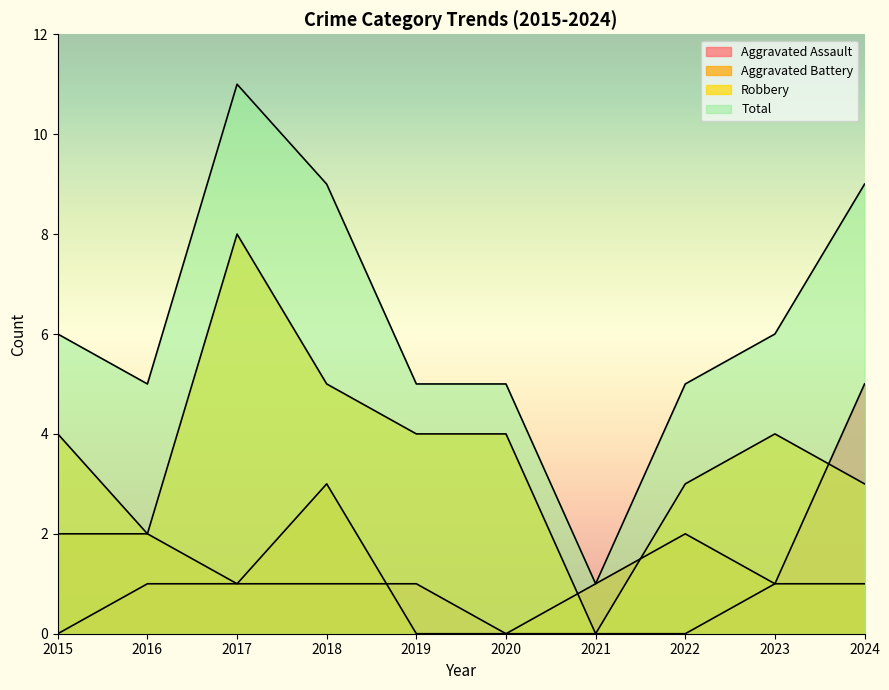

What is the total value across all series at 2015?

12